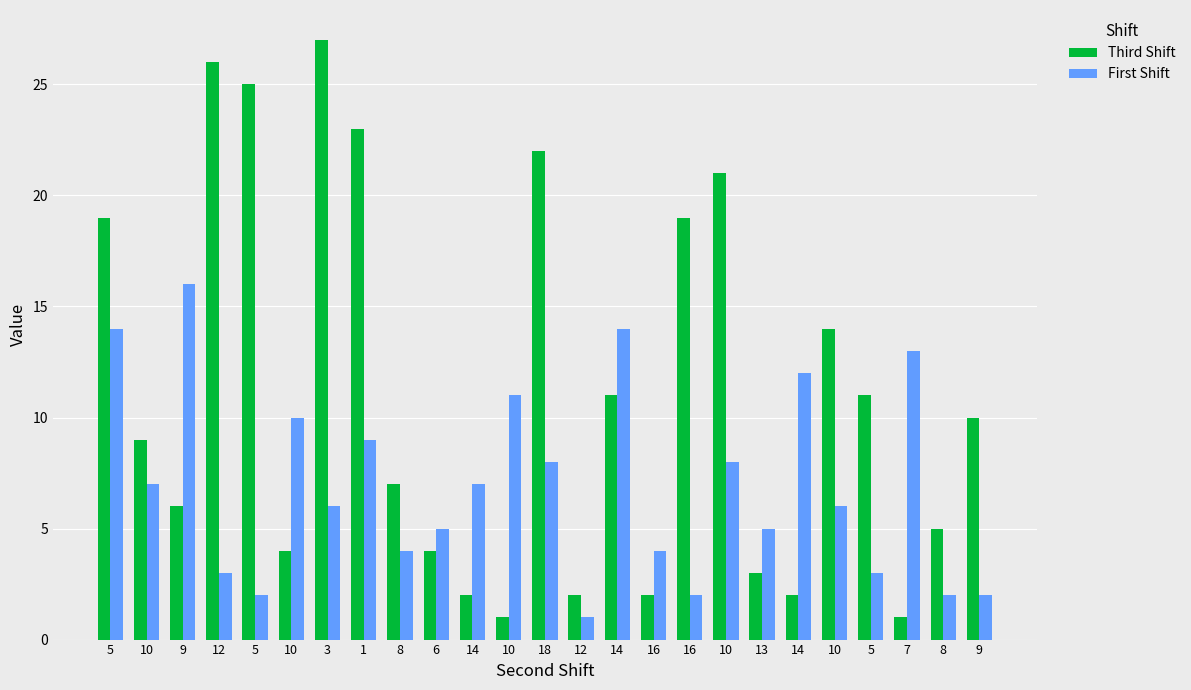

Which has a higher value, 16 or 6?

6